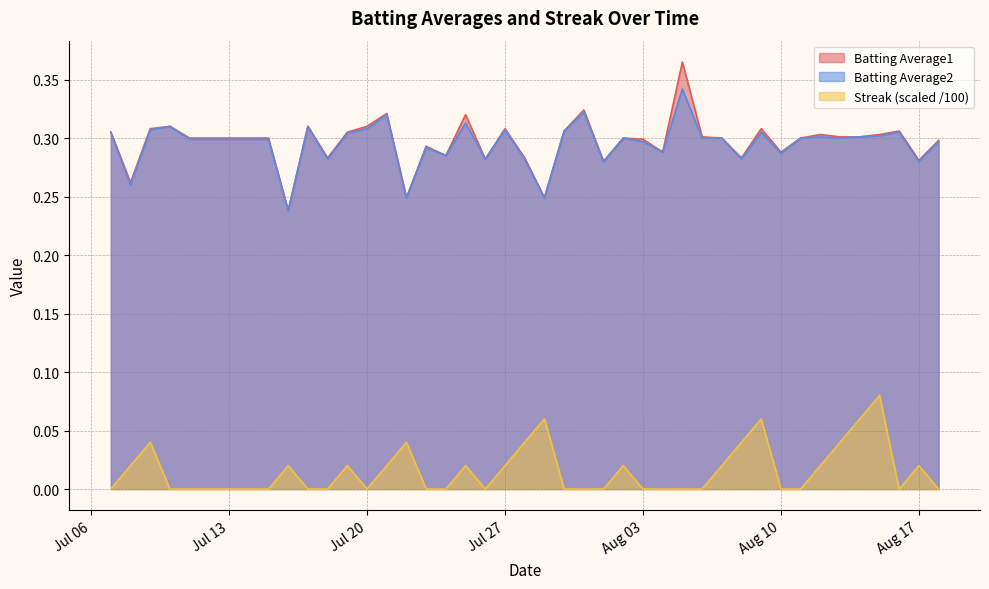

What is the maximum value shown in the chart?

0.4